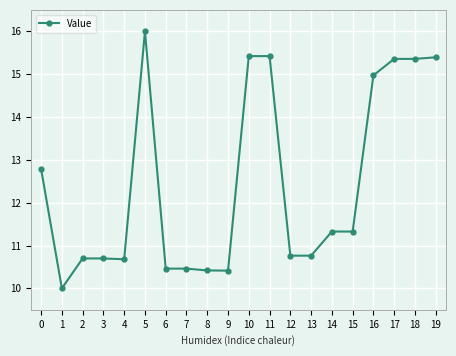

Read the value at 10.

15.4